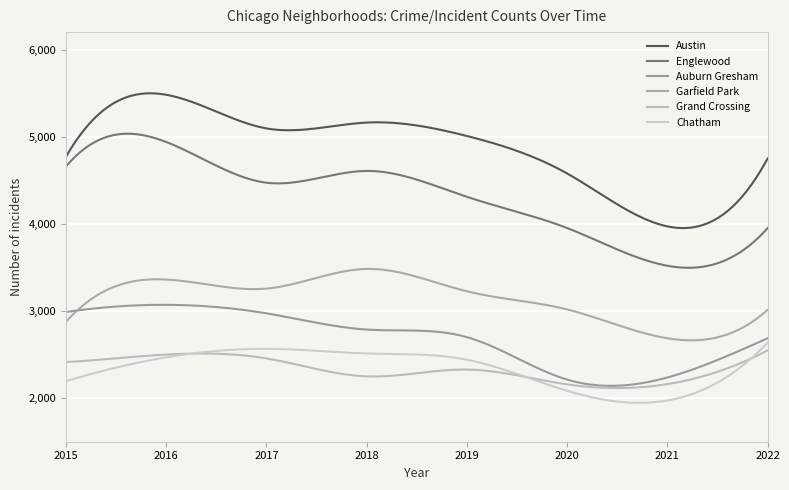

Is this an area chart (filled region under the line)?

No